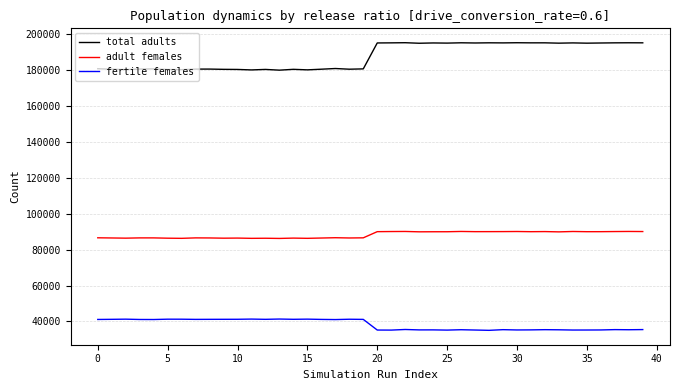

List the series in order of their overall mean, lowest first.

fertile females, adult females, total adults